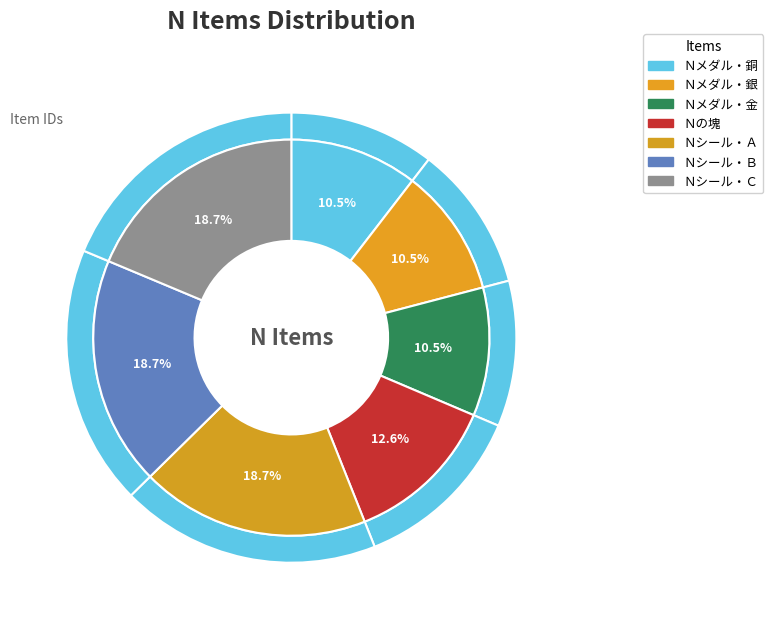

True or false: Ｎシール・Ｂ accounts for 33% of the total.

False